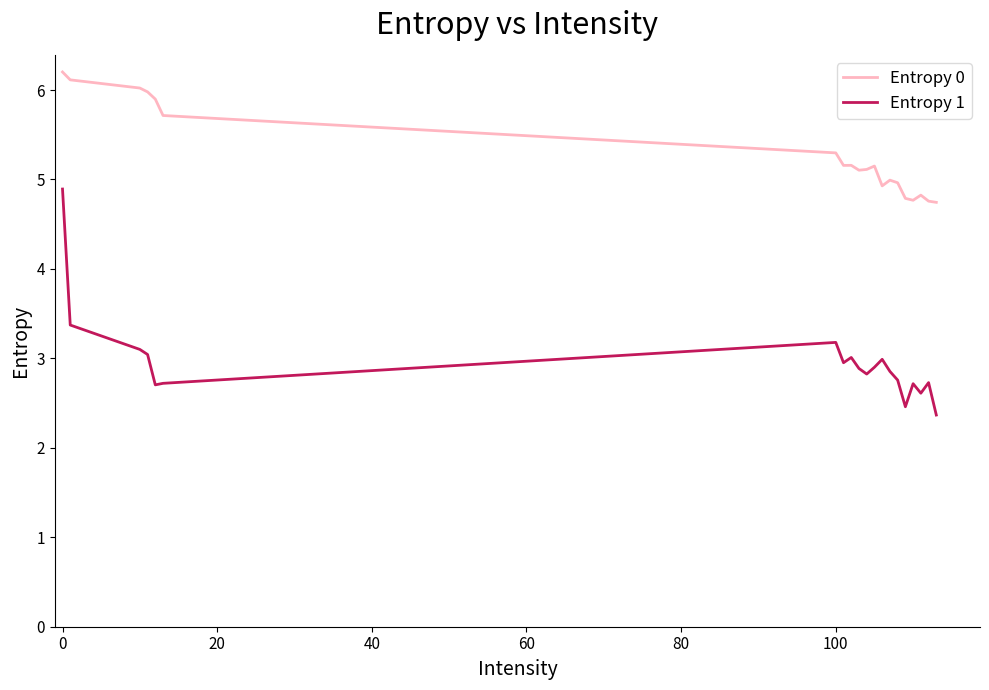

What is the greatest value displayed?

6.2